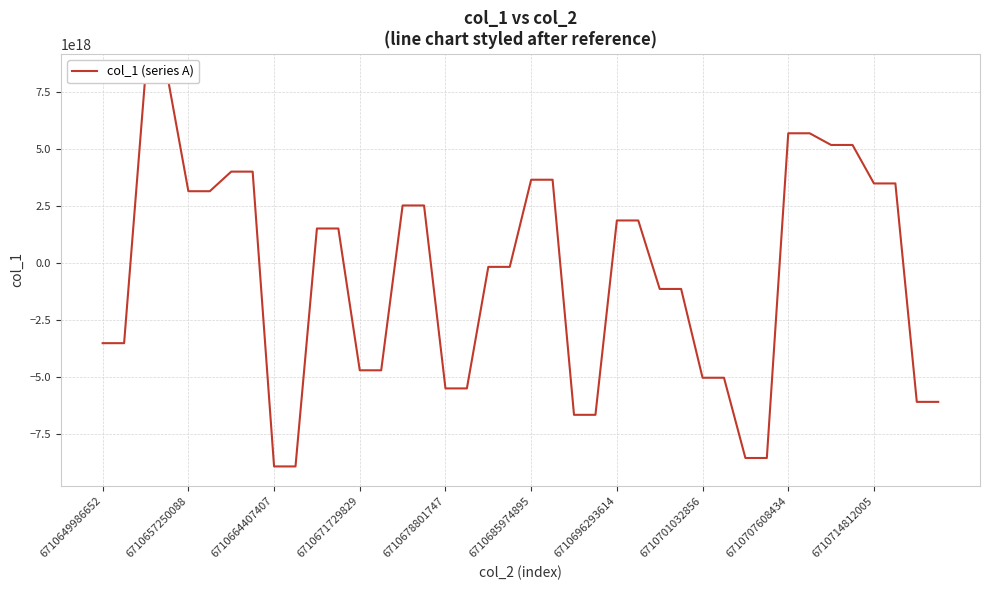

How many lines are shown in the chart?

1